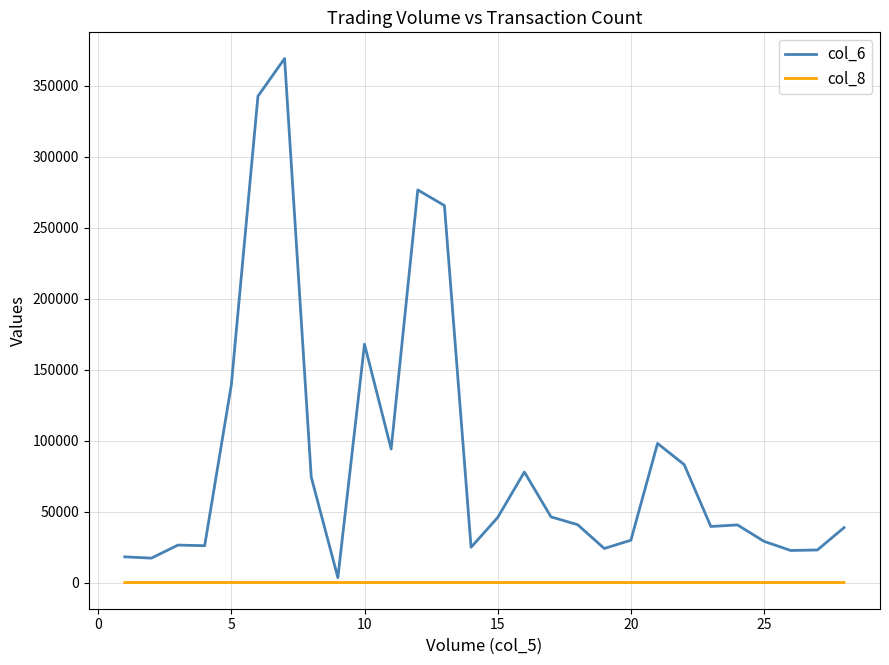

What is the lowest value of the col_6 series?

3460